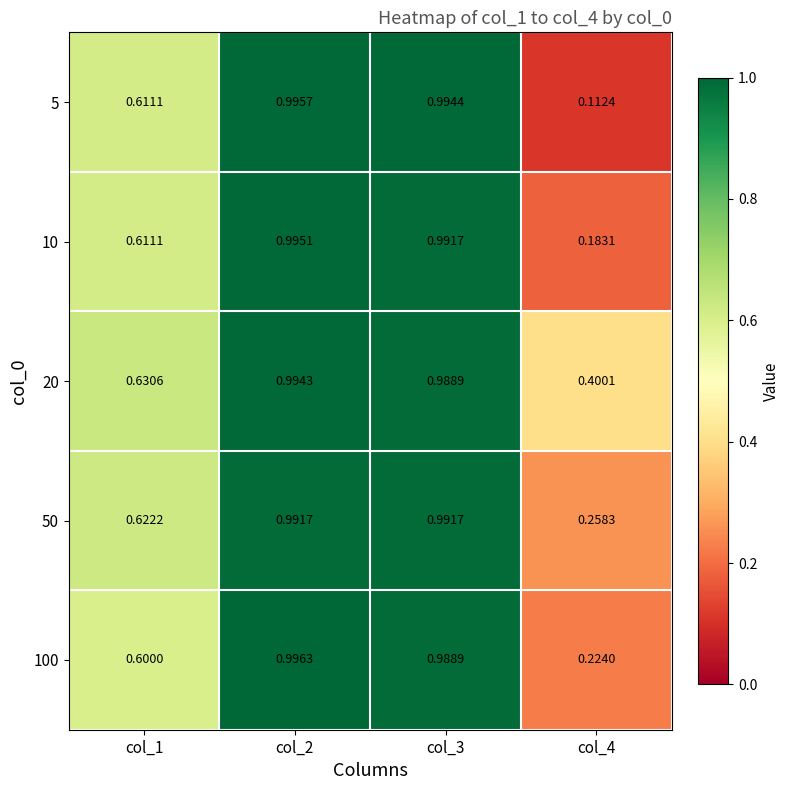

Is the value of 5 at col_2 greater than the value of 50 at col_2?

Yes